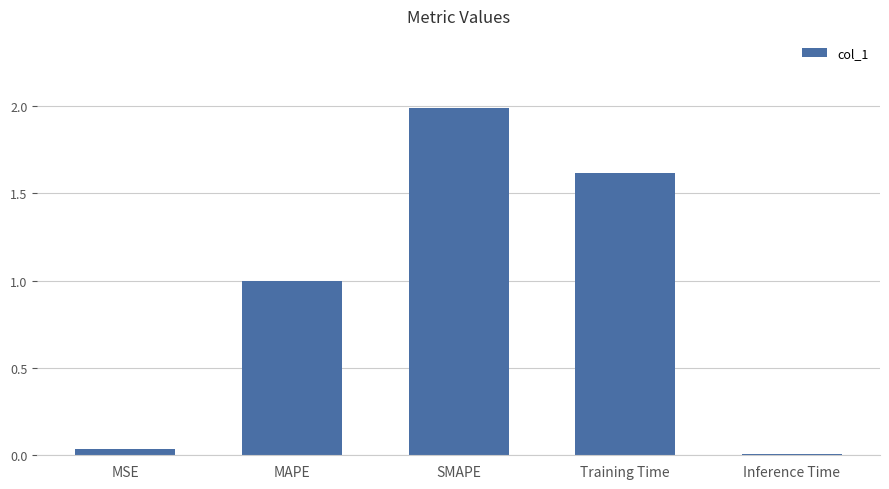

What is the value of the 4th bar from the left?

1.6